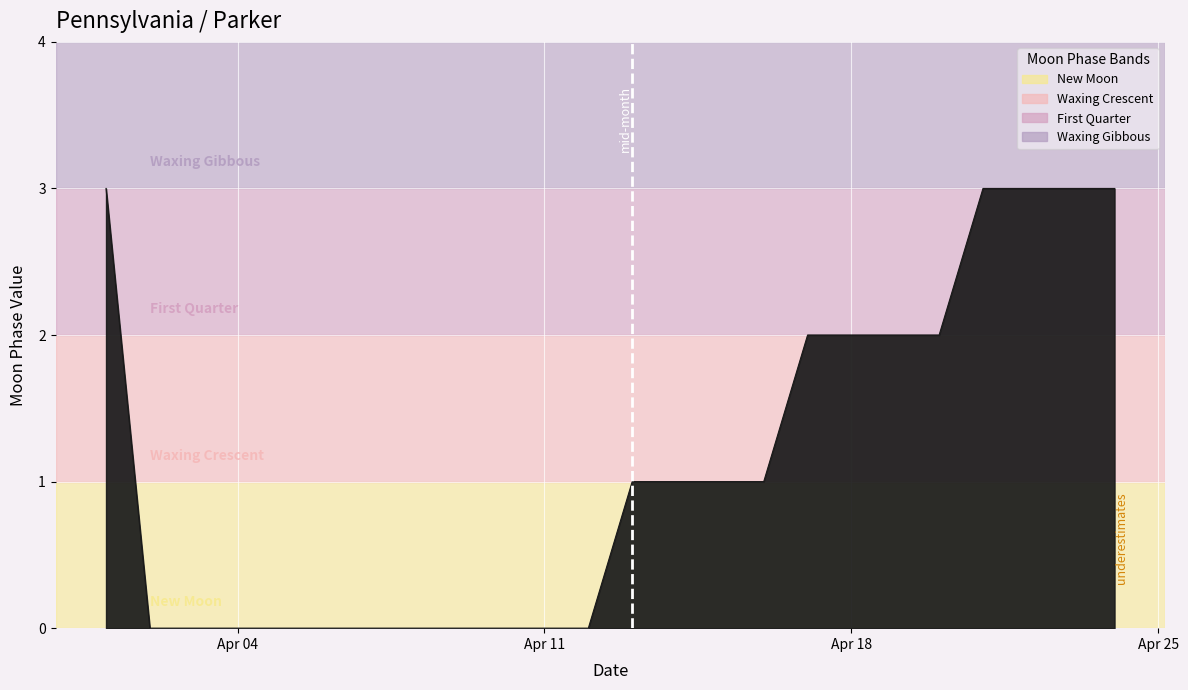

What is the maximum value shown in the chart?

3